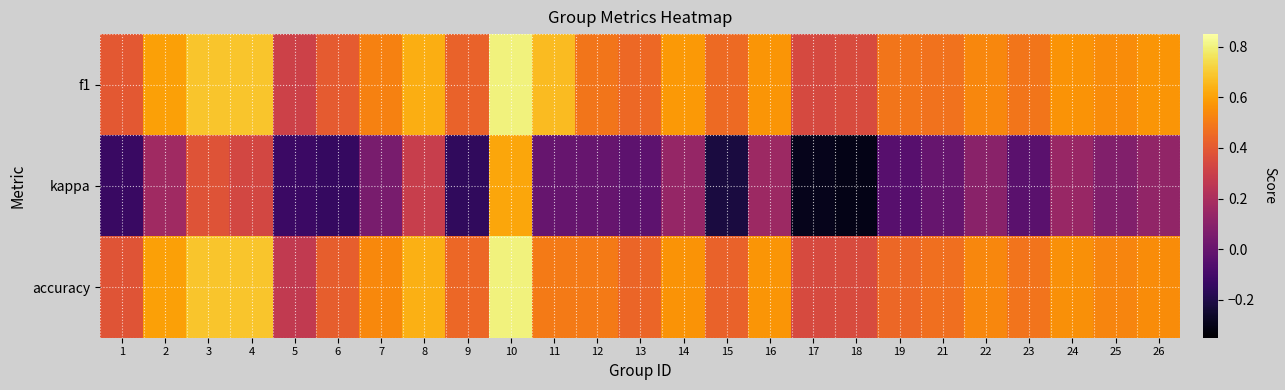

How many distinct data groups are displayed?

3